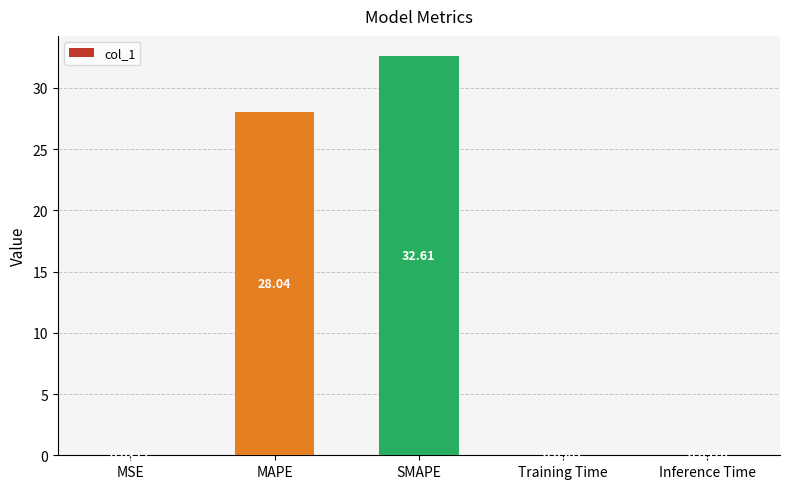

What is the sum of the values at MAPE and MSE?

28.1